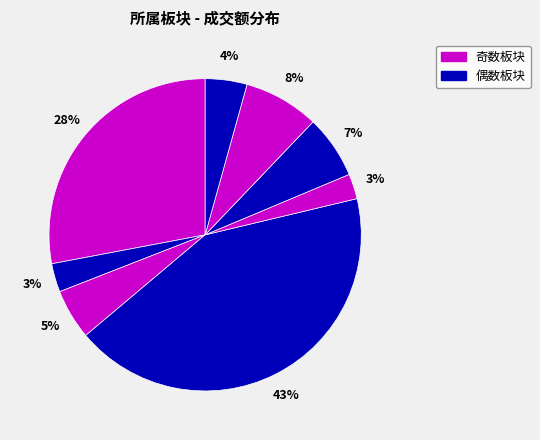

How many slices are in this pie chart?

8